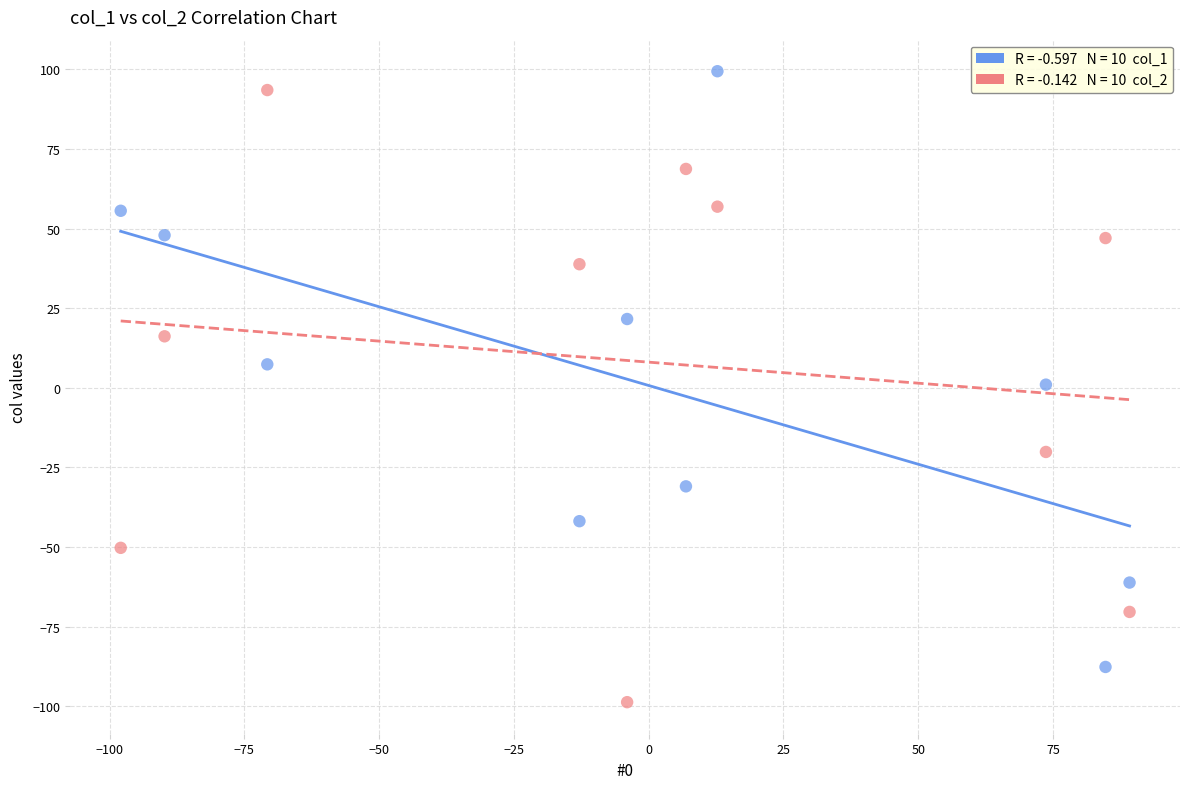

Across all data points, what is the range of Y values (max minus min)?

198.2